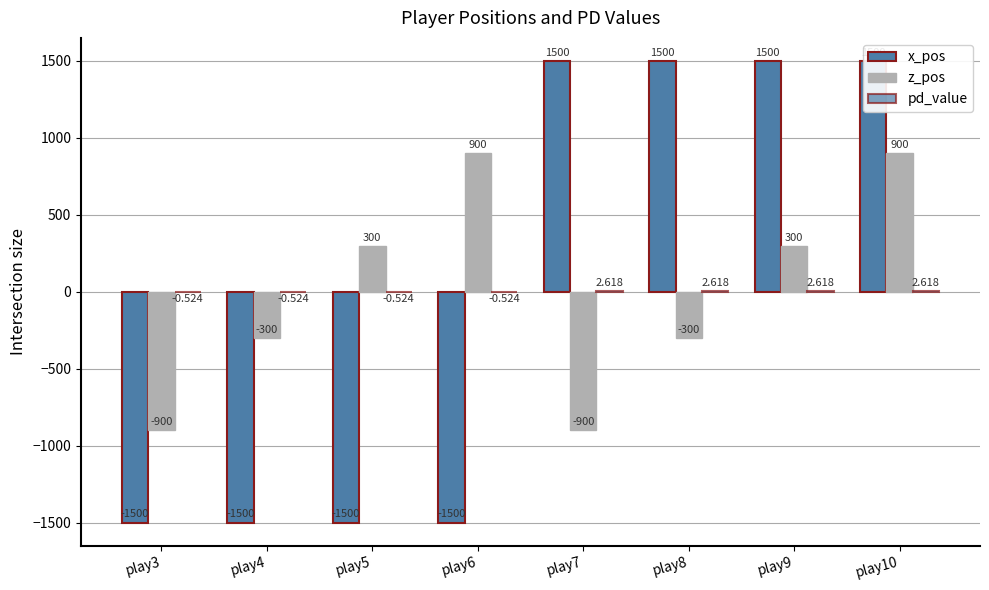

How many values in pd_value are above zero?

4